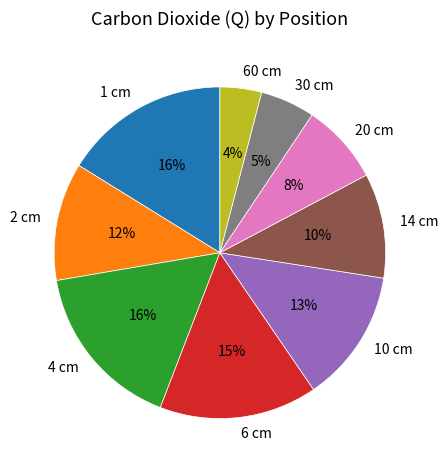

To the nearest percent, what is the difference between the 6 cm and 1 cm slice percentages?

1%